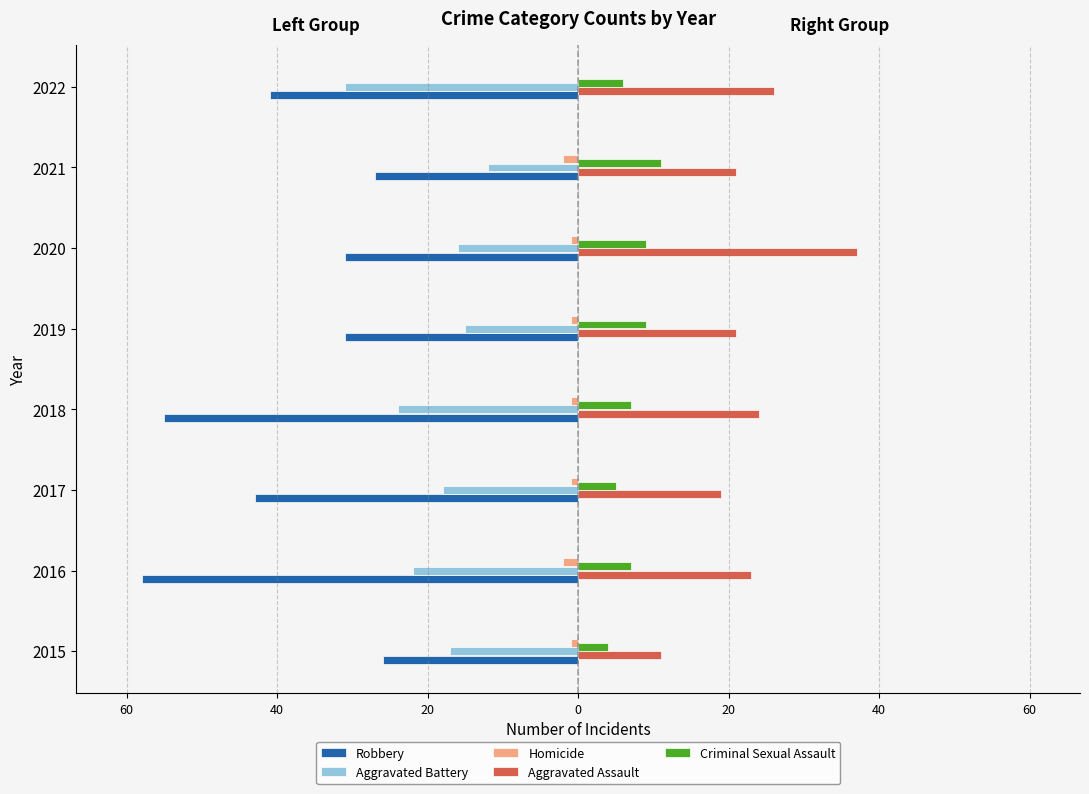

What is the sum of all Aggravated Battery values?

-155